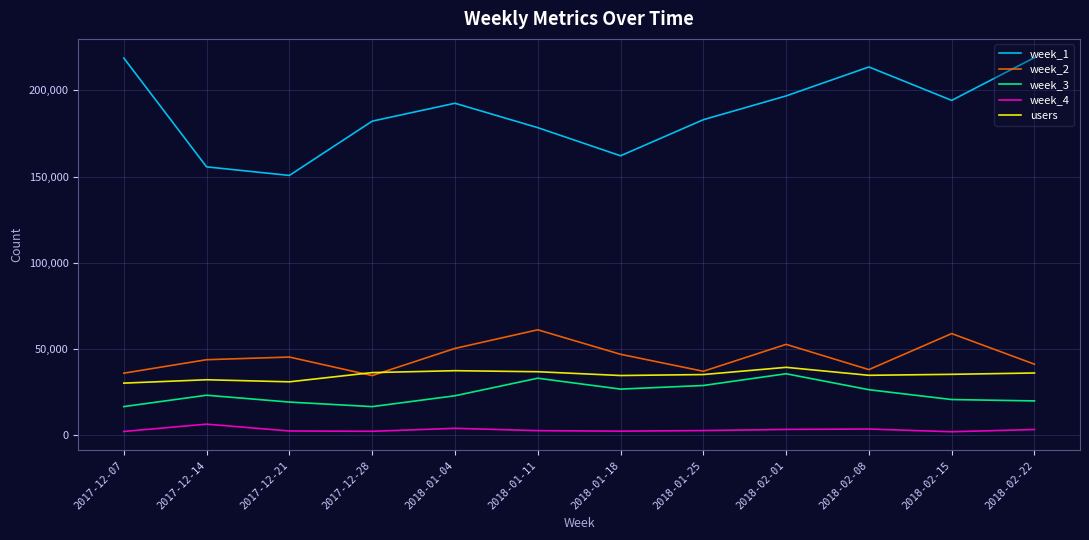

What is the sum of the week_1 values at 2017-12-21 and 2018-02-15?

344807